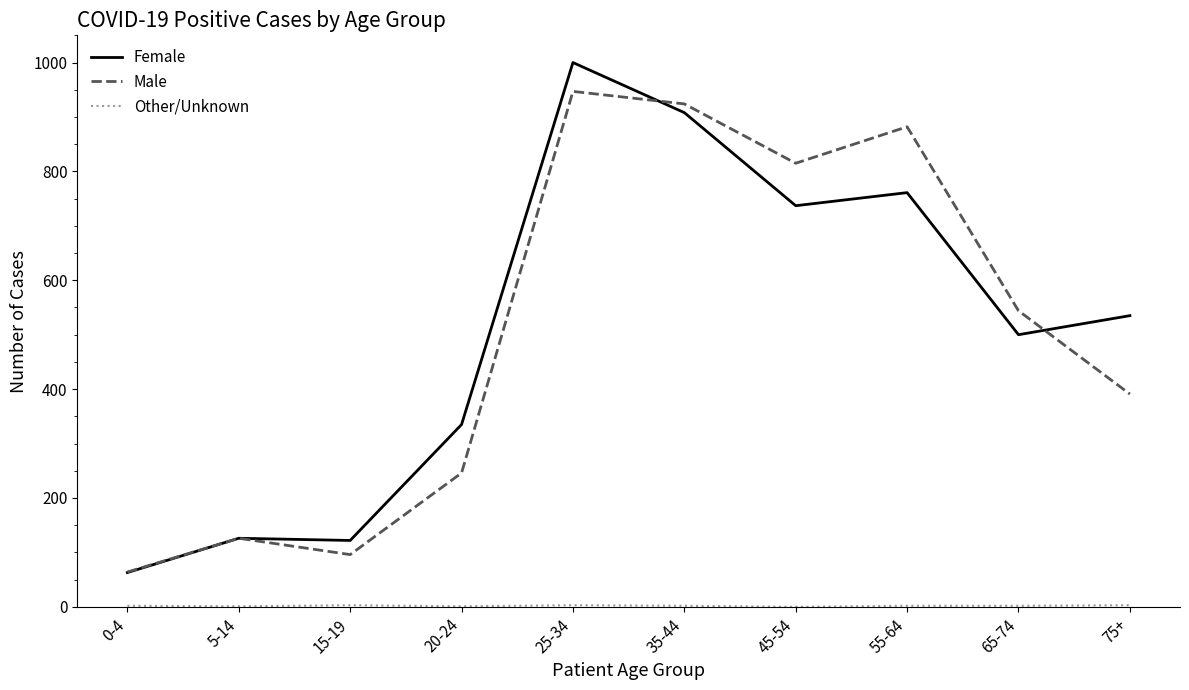

What is the difference between the highest and lowest values at 75+?

532